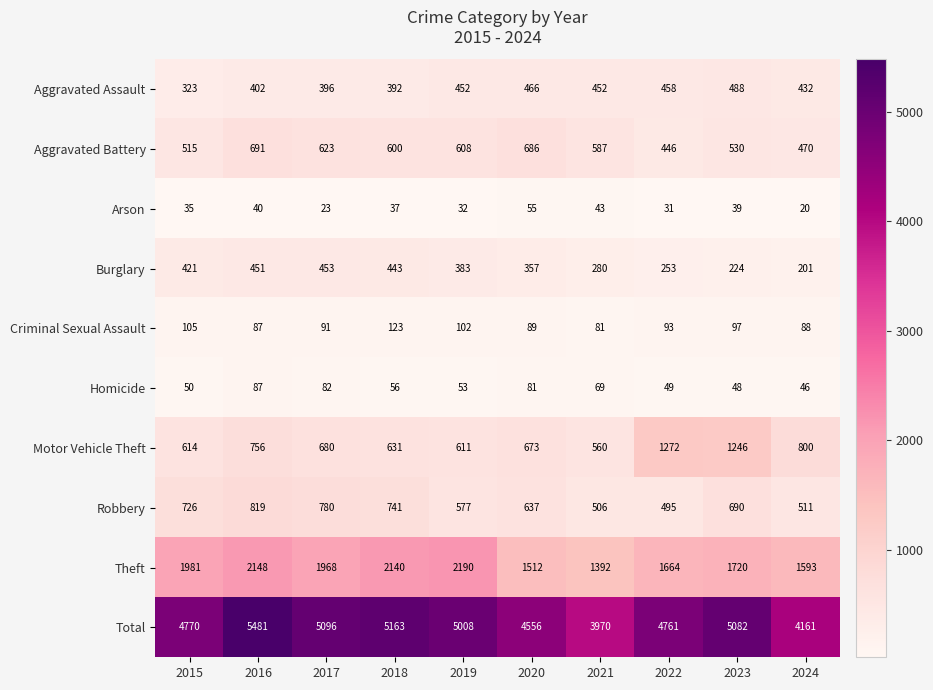

What is the lowest value of the Theft series?

1392